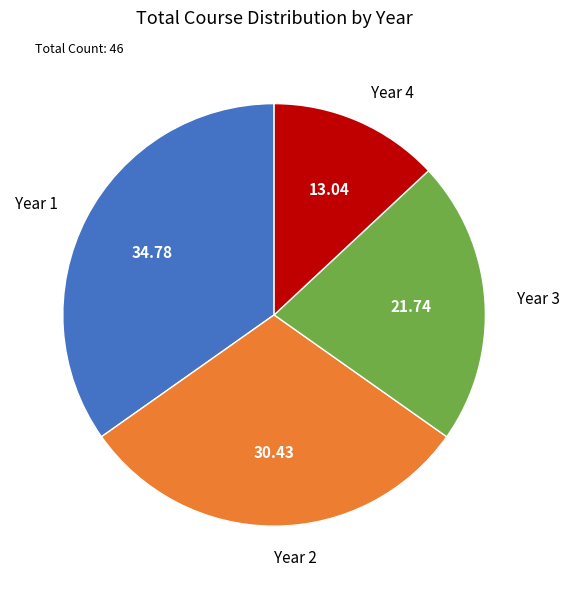

Count the number of slices in the pie.

4